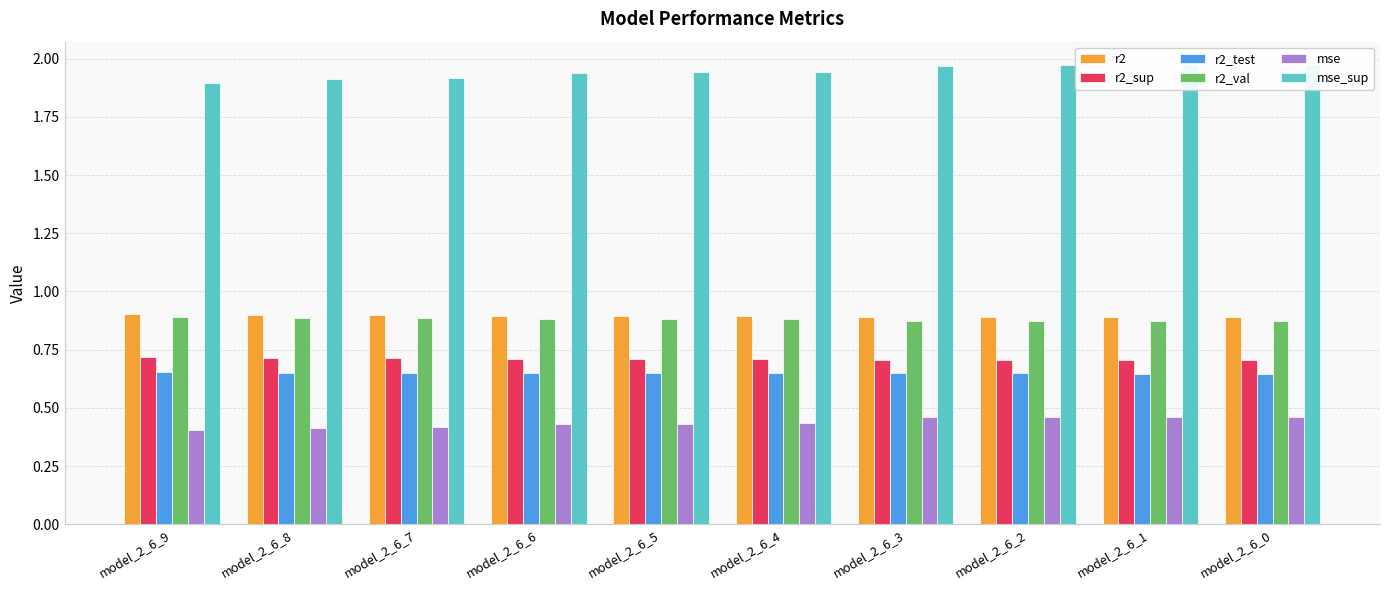

Is the value of mse at model_2_6_6 greater than the value of mse_sup at model_2_6_3?

No